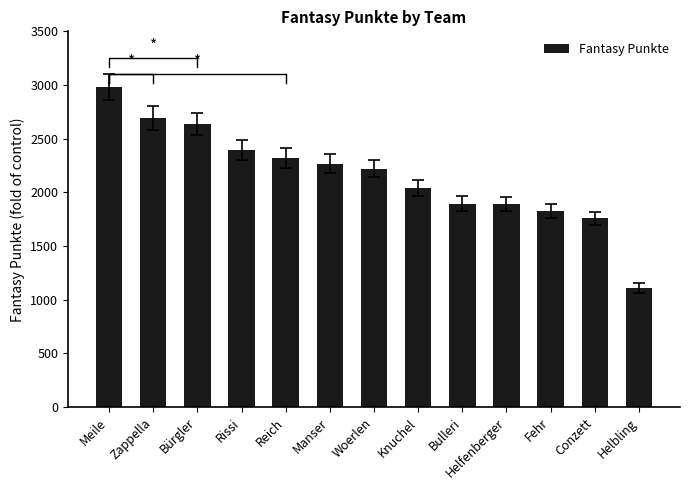

What is the value of the 4th bar from the left?

2393